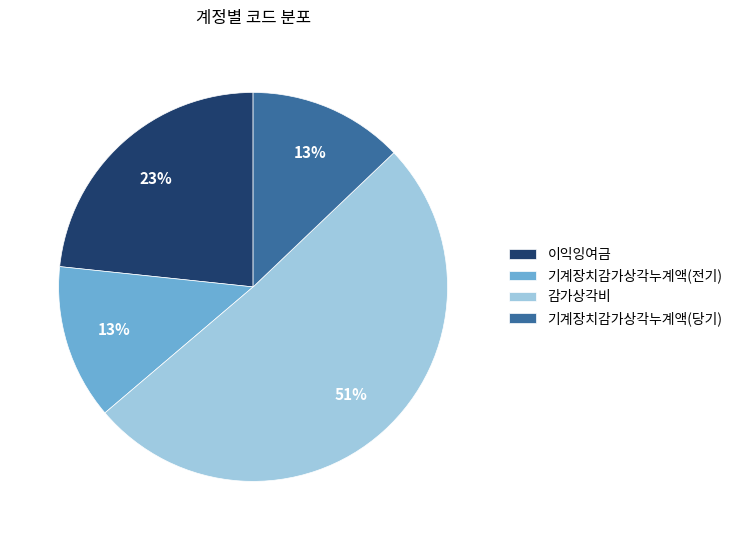

To the nearest percent, what is the difference between the 이익잉여금 and 기계장치감가상각누계액(당기) slice percentages?

10%